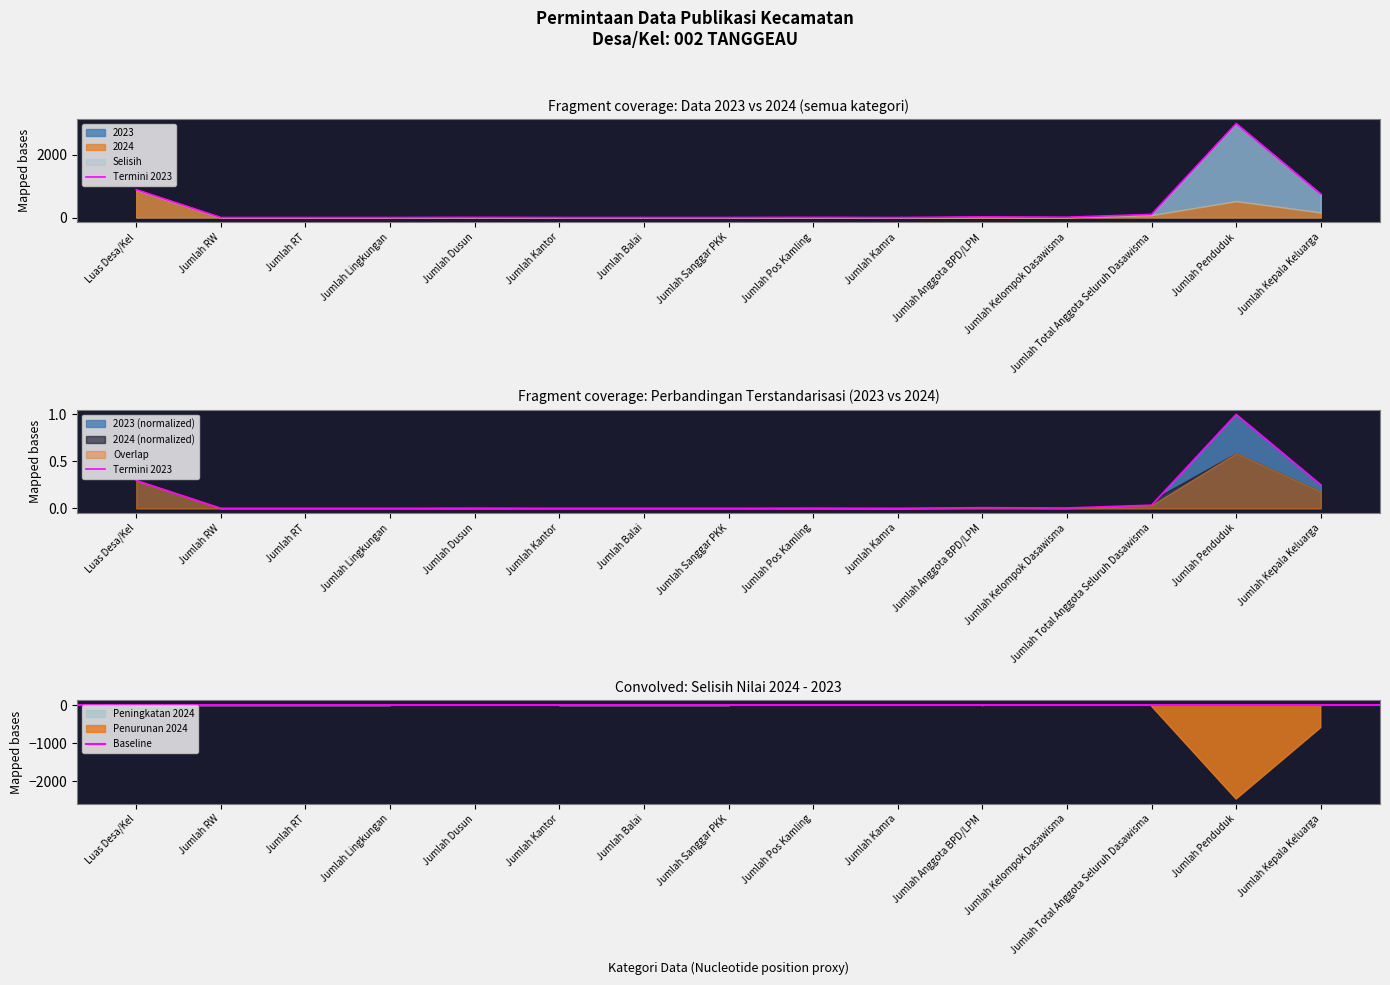

The value at Jumlah Penduduk is 3000.0. True or false?

True